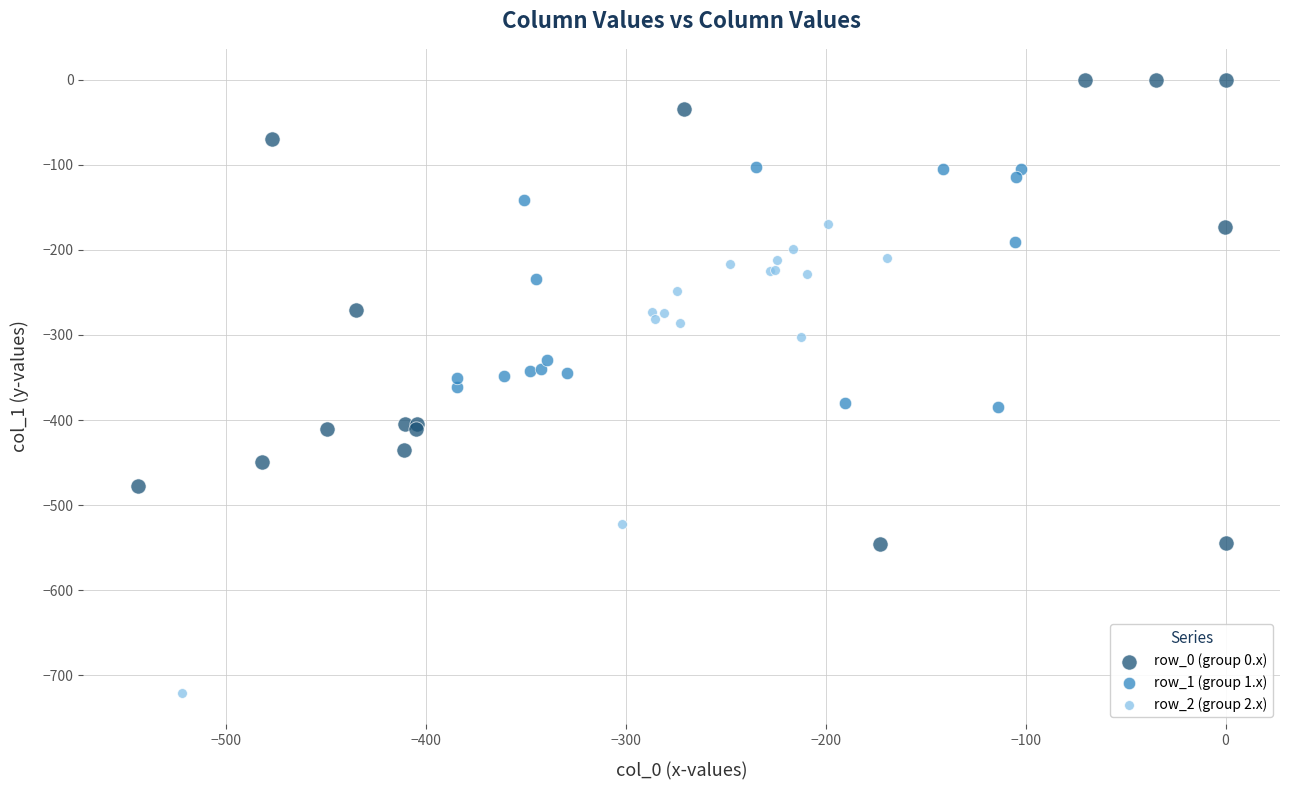

Which series reaches the minimum Y coordinate?

row_2 (group 2.x)